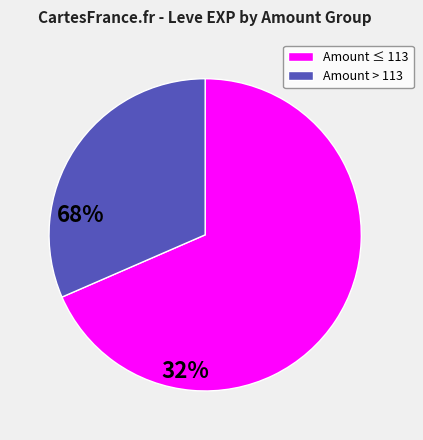

Is there a majority slice in this chart?

Yes